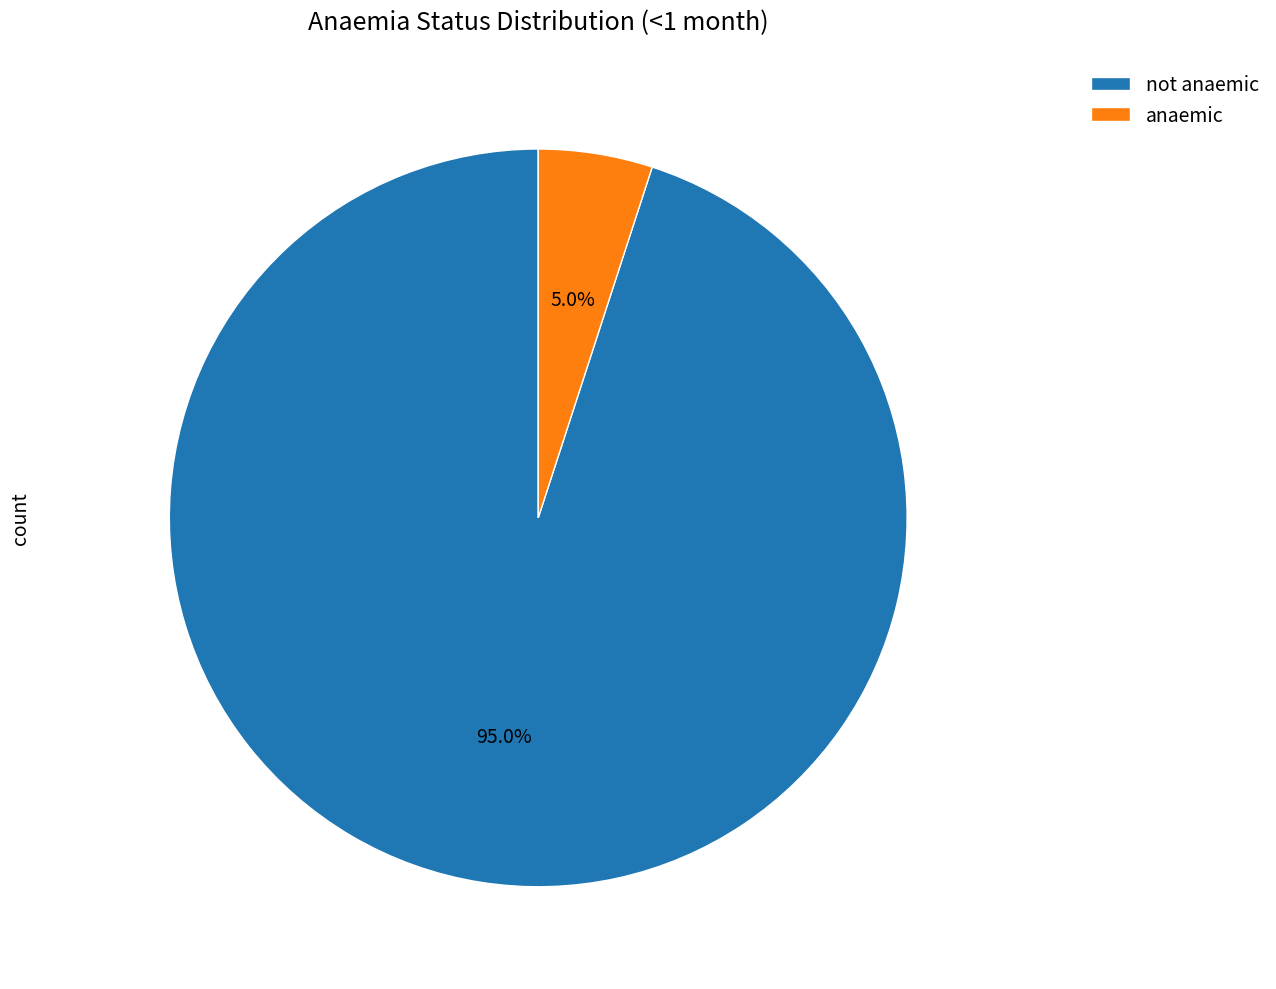

What percentage is the anaemic slice, to the nearest percent?

5%